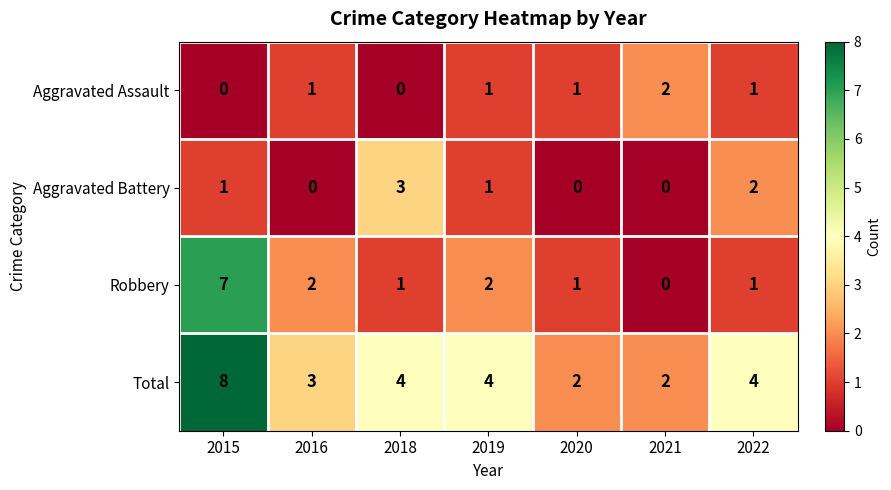

How many positive values does the Robbery series have?

6